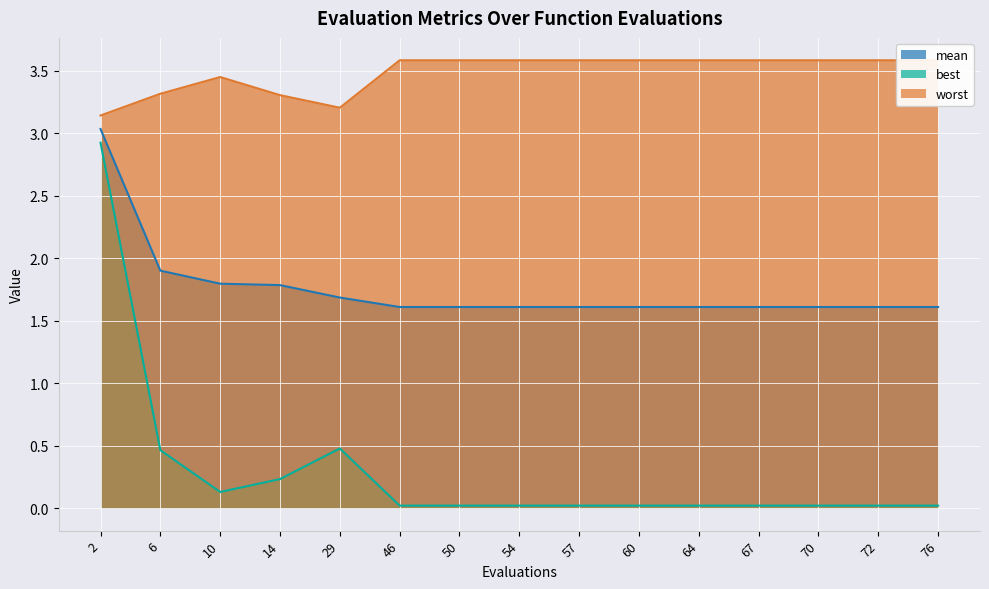

Reading left to right, what are all the values shown in this chart?

mean: 2=3.0	6=1.9	10=1.8	14=1.8	29=1.7	46=1.6	50=1.6	54=1.6	57=1.6	60=1.6	64=1.6	67=1.6	70=1.6	72=1.6	76=1.6
best: 2=2.9	6=0.5	10=0.1	14=0.2	29=0.5	46=0.0	50=0.0	54=0.0	57=0.0	60=0.0	64=0.0	67=0.0	70=0.0	72=0.0	76=0.0
worst: 2=3.1	6=3.3	10=3.4	14=3.3	29=3.2	46=3.6	50=3.6	54=3.6	57=3.6	60=3.6	64=3.6	67=3.6	70=3.6	72=3.6	76=3.6